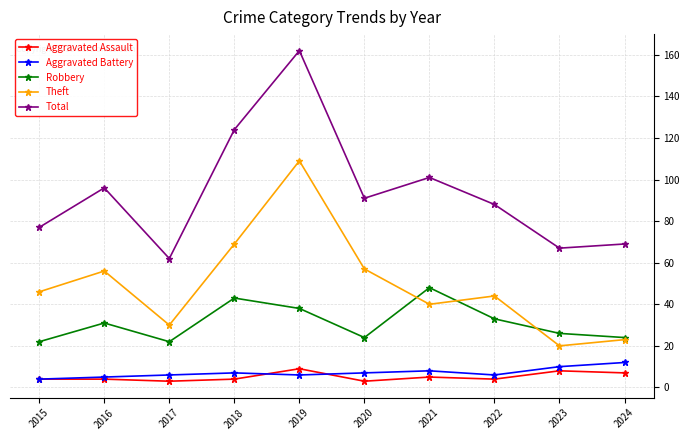

Which series has the largest total across all categories?

Total